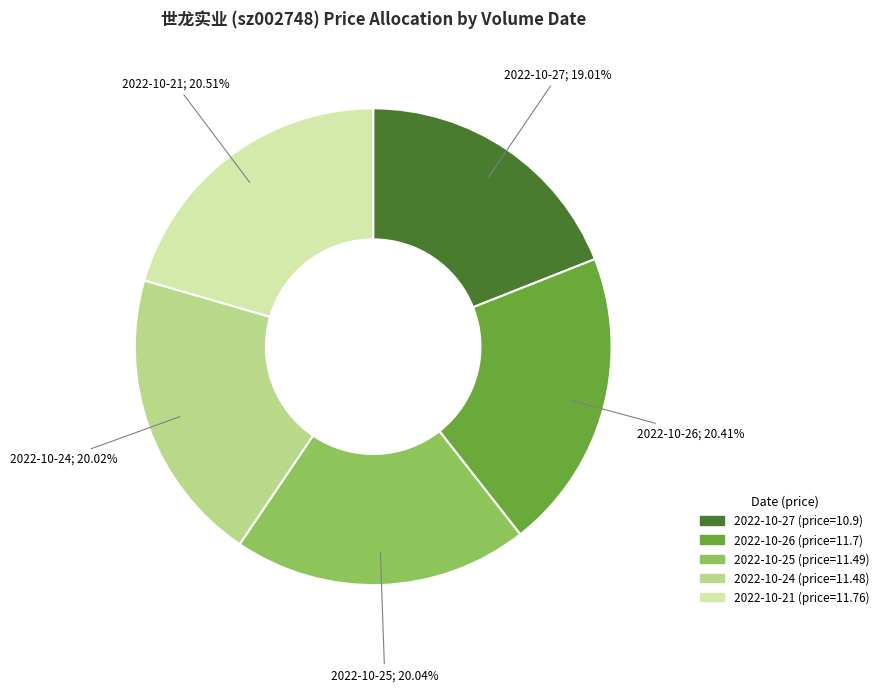

How many slices are in this pie chart?

5